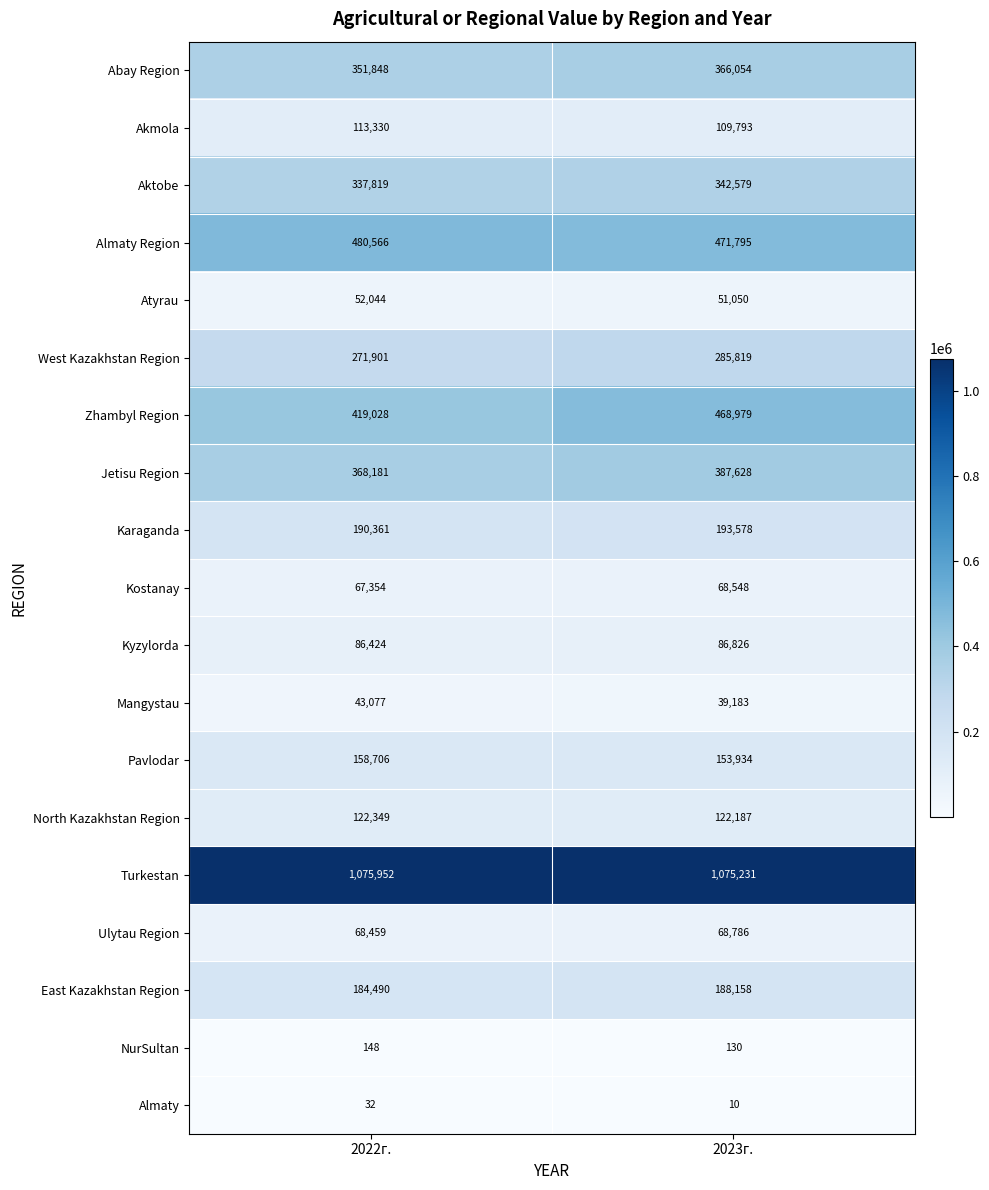

What is the sum of the Jetisu Region values at 2023г. and 2022г.?

755809